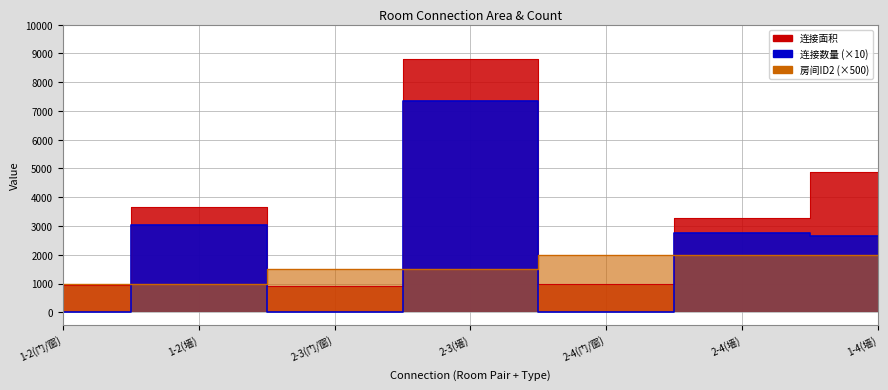

How many data points in 房间ID2 are above 1500?

3